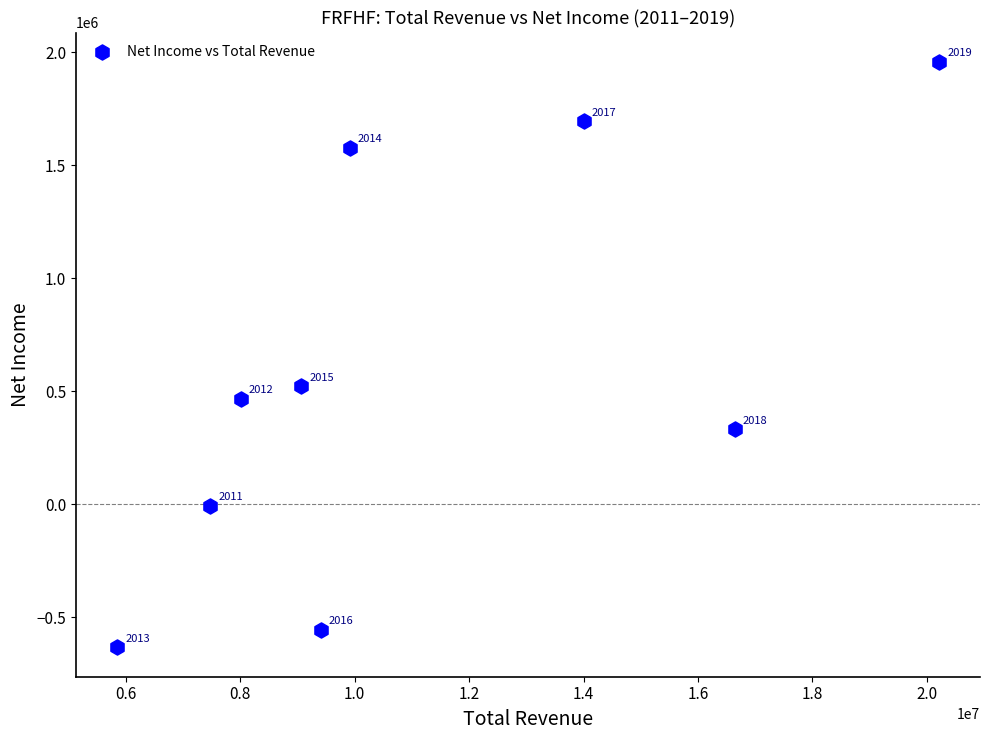

What Y value in the scatter plot is closest to 662050?

522400